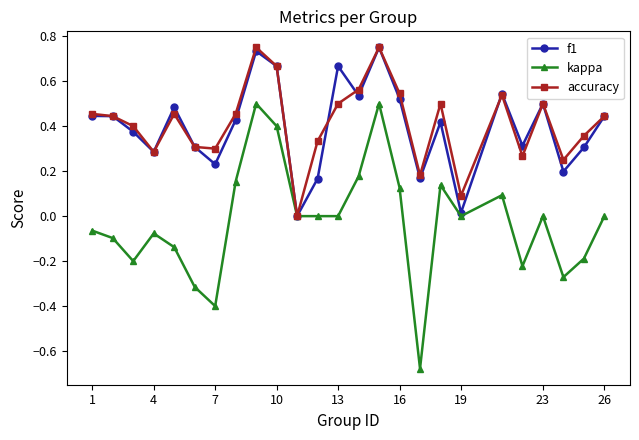

Which series has the largest range (max minus min)?

kappa